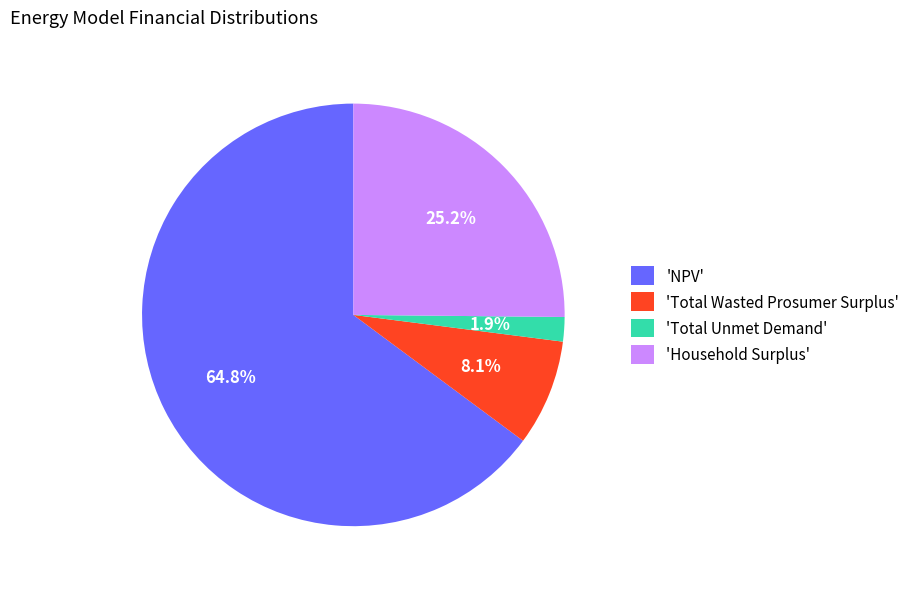

What is the total percentage of 'Total Unmet Demand' and 'Total Wasted Prosumer Surplus'?

10.0%